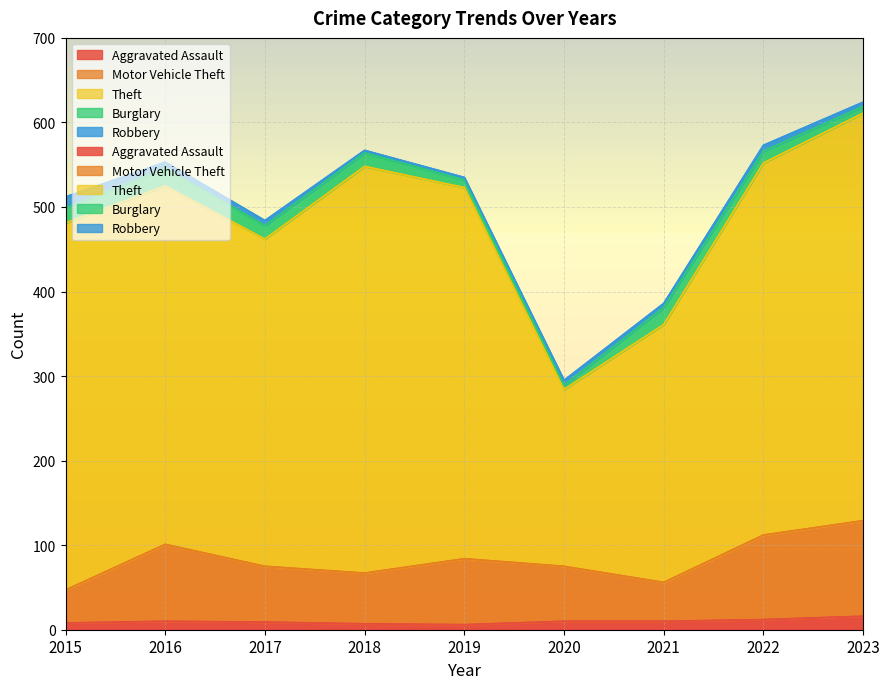

Where is Burglary nearest to the value 13?

2022